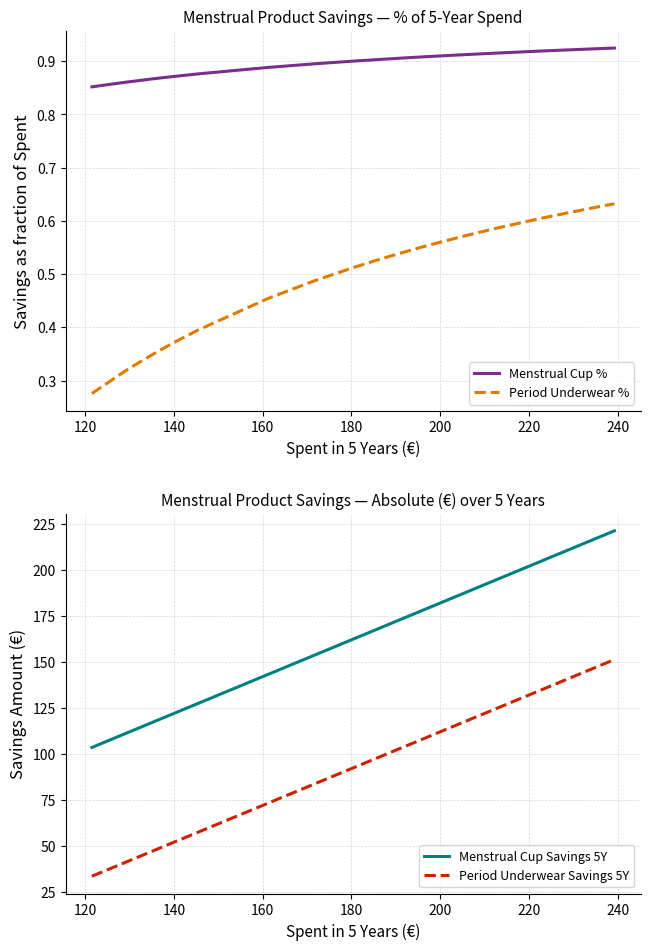

How many lines are shown in the chart?

4